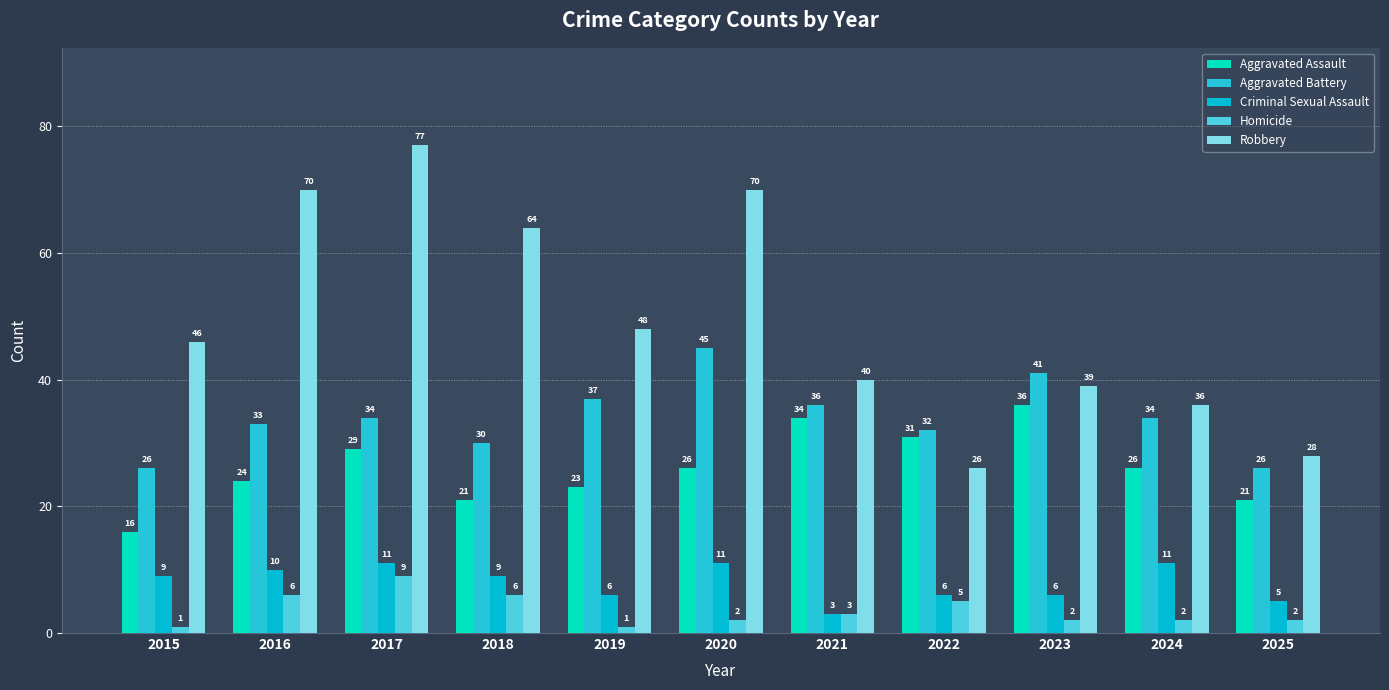

What is the maximum value for Criminal Sexual Assault?

11